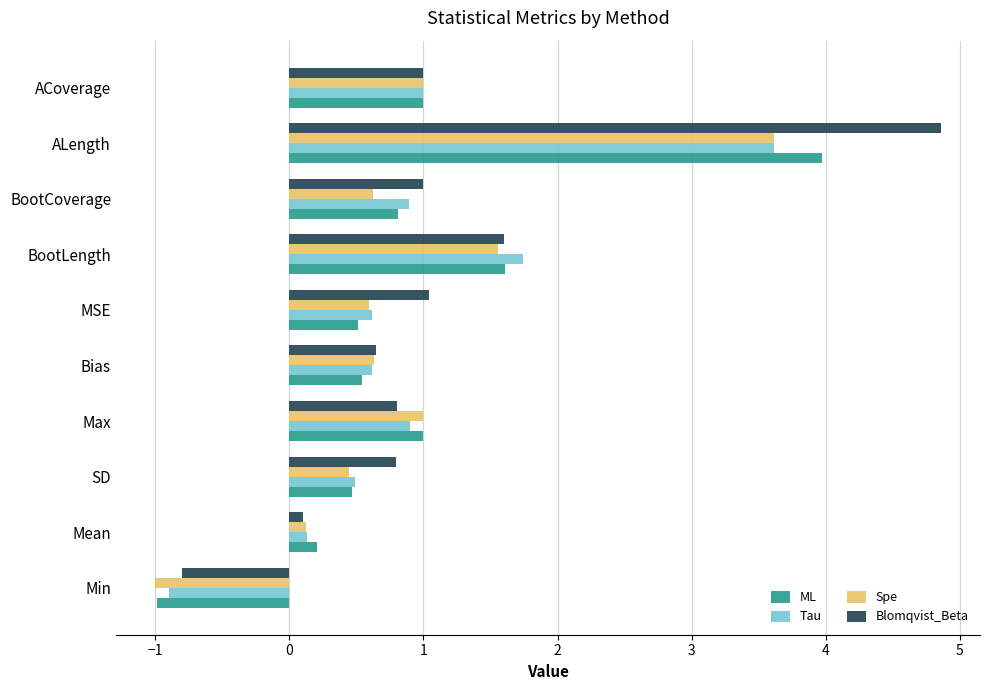

How many negative values does the Tau series have?

1